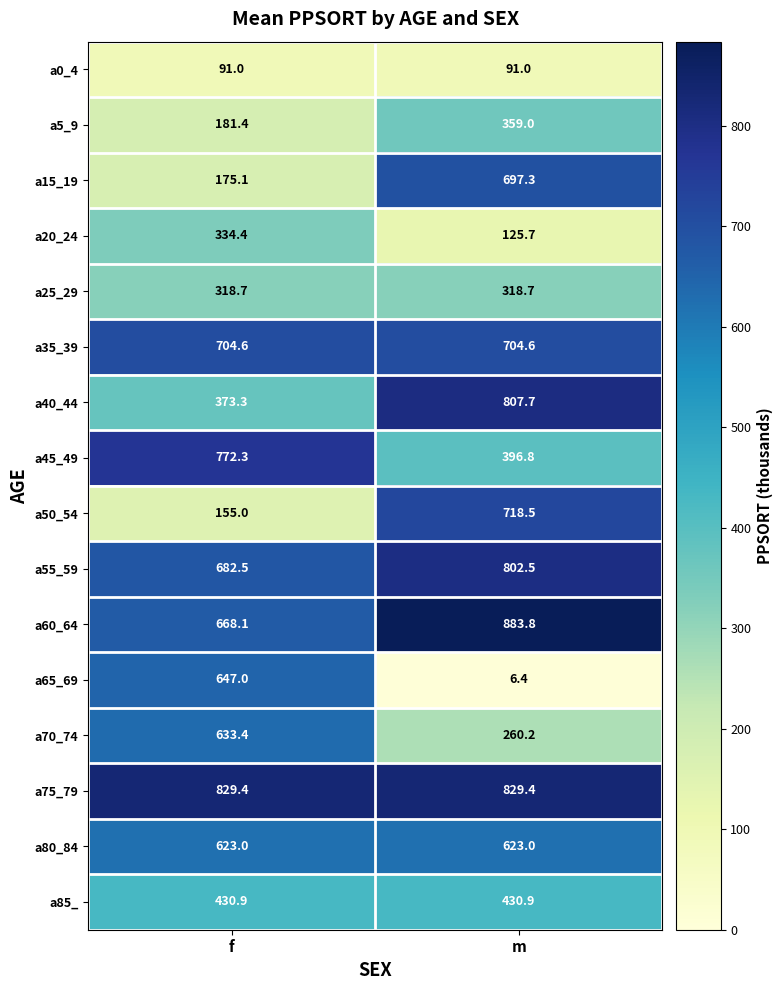

True or false: a45_49 has a value of 396.8 at m.

True